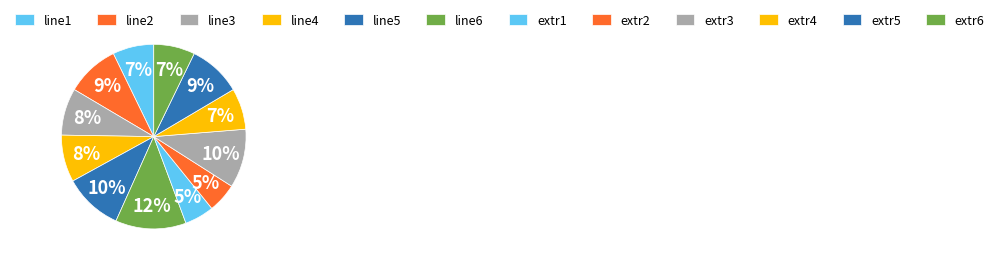

What is the change in value from line1 to extr5?

+2